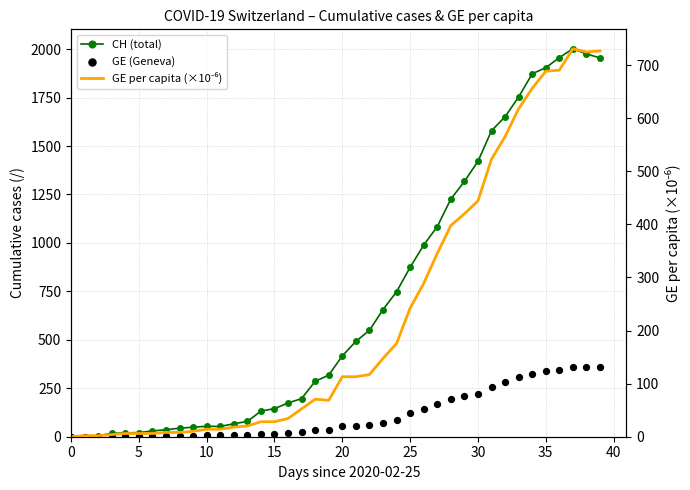

At which category is the sum across all series the highest?

37